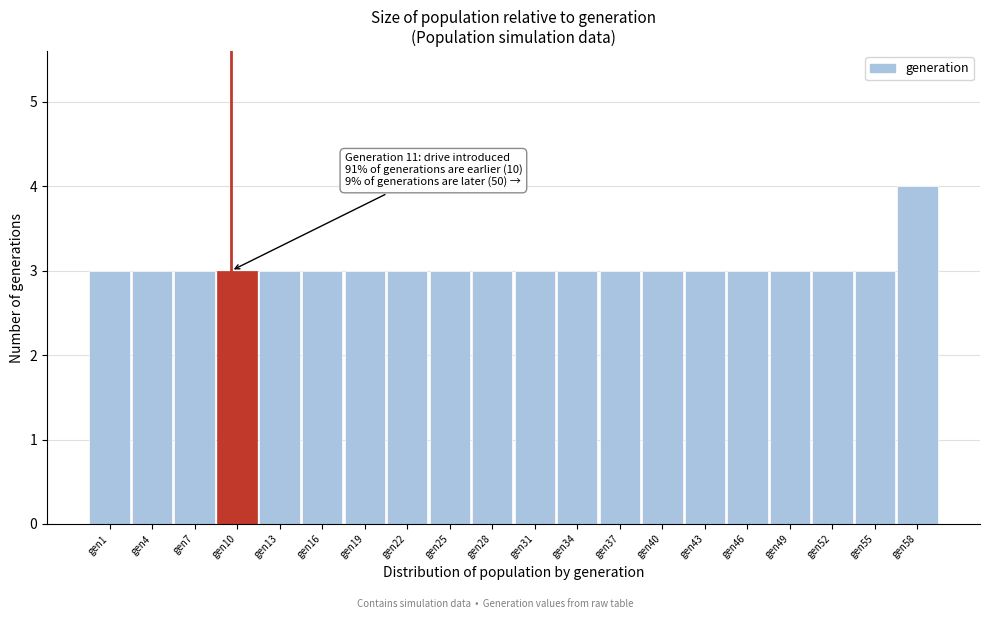

Reading right to left, what are all the values shown in this chart?

4	3	3	3	3	3	3	3	3	3	3	3	3	3	3	3	3	3	3	3